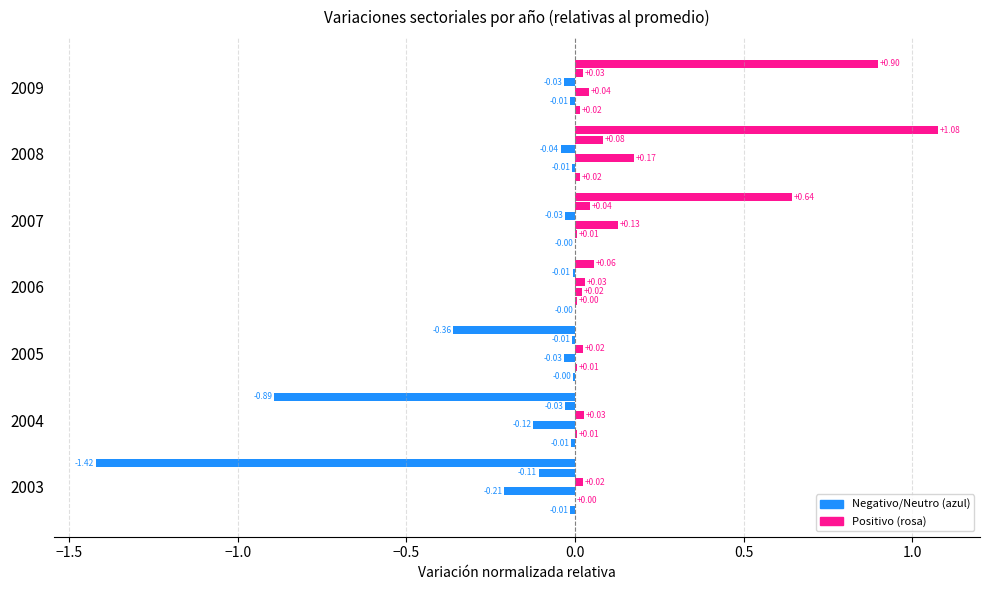

What is the maximum value shown in the chart?

1.1